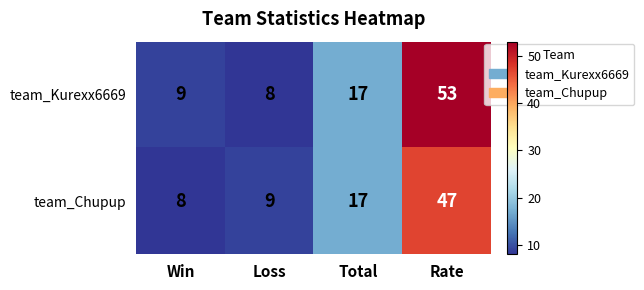

At which category is the sum across all series the highest?

Rate